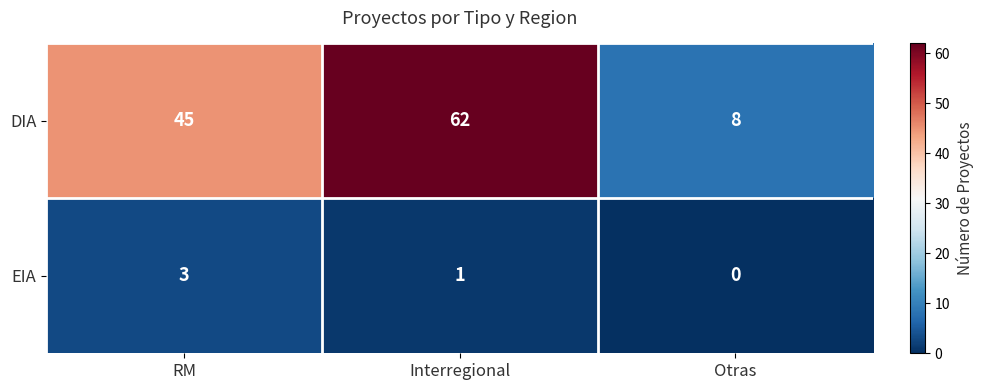

Is it true that EIA equals 1 at RM?

False